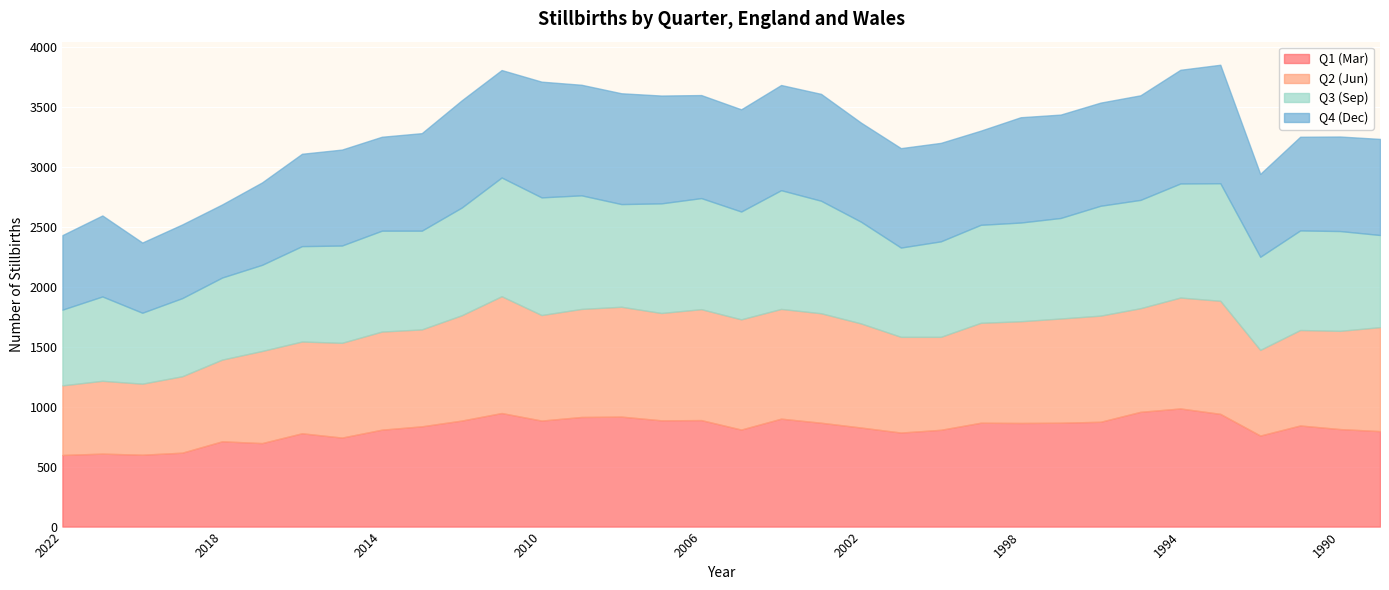

True or false: Q4 (Dec) has a value of 1006 at 2021.

False